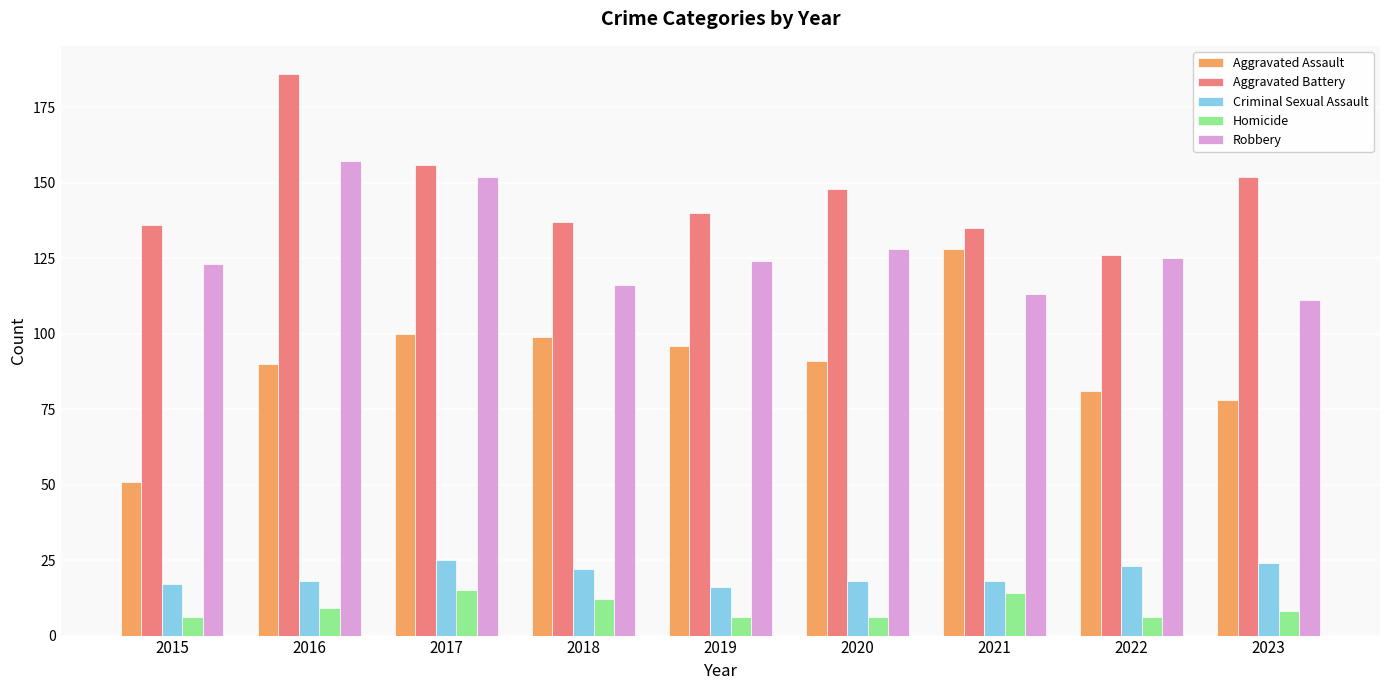

At 2020, list the series in order from largest to smallest.

Aggravated Battery, Robbery, Aggravated Assault, Criminal Sexual Assault, Homicide